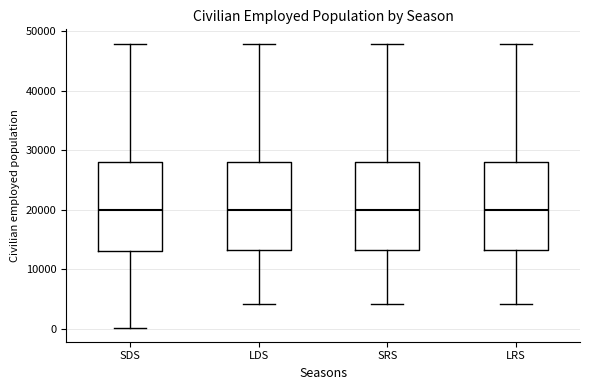

Reading left to right, read every box against the y-axis: the position of its median line, the range the box covers, and the ends of its whiskers. The values are not printed on the chart, so give them approximately, as read against the axis.

SDS: median 20000, box 13000 to 28000, whiskers 0 to 48000
LDS: median 20000, box 13000 to 28000, whiskers 4000 to 48000
SRS: median 20000, box 13000 to 28000, whiskers 4000 to 48000
LRS: median 20000, box 13000 to 28000, whiskers 4000 to 48000